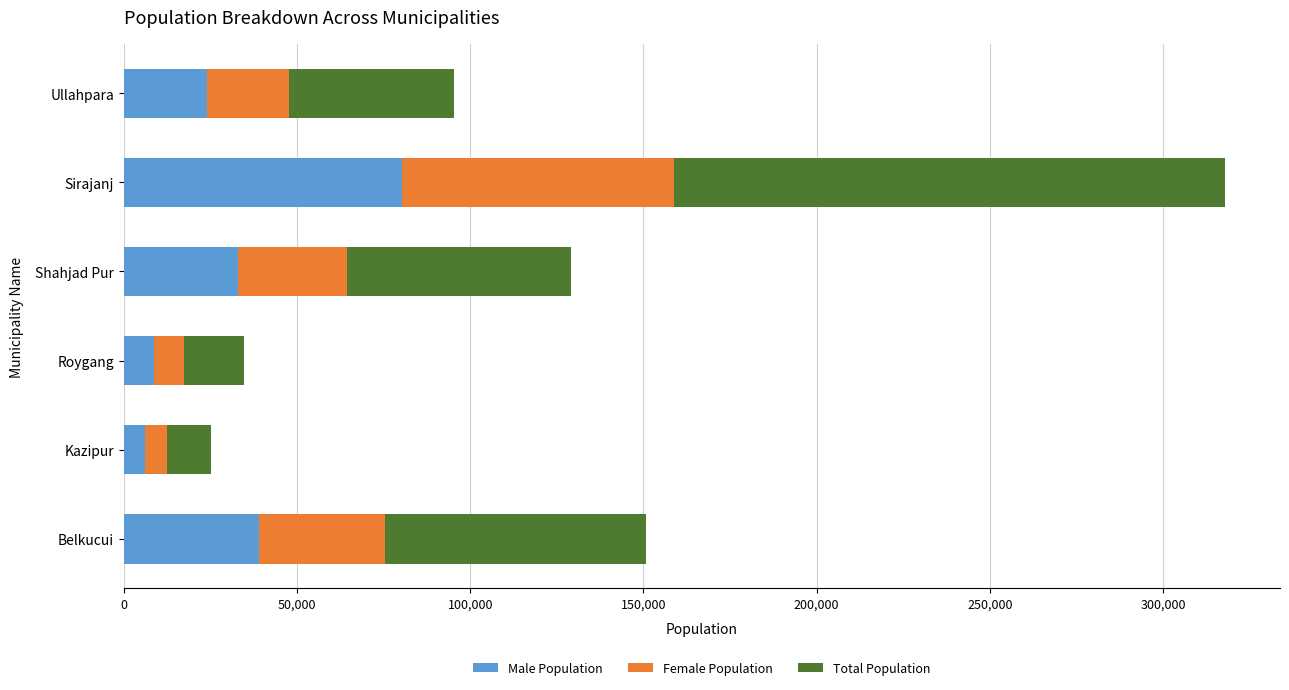

True or false: Male Population has a value of 32923 at Shahjad Pur.

True